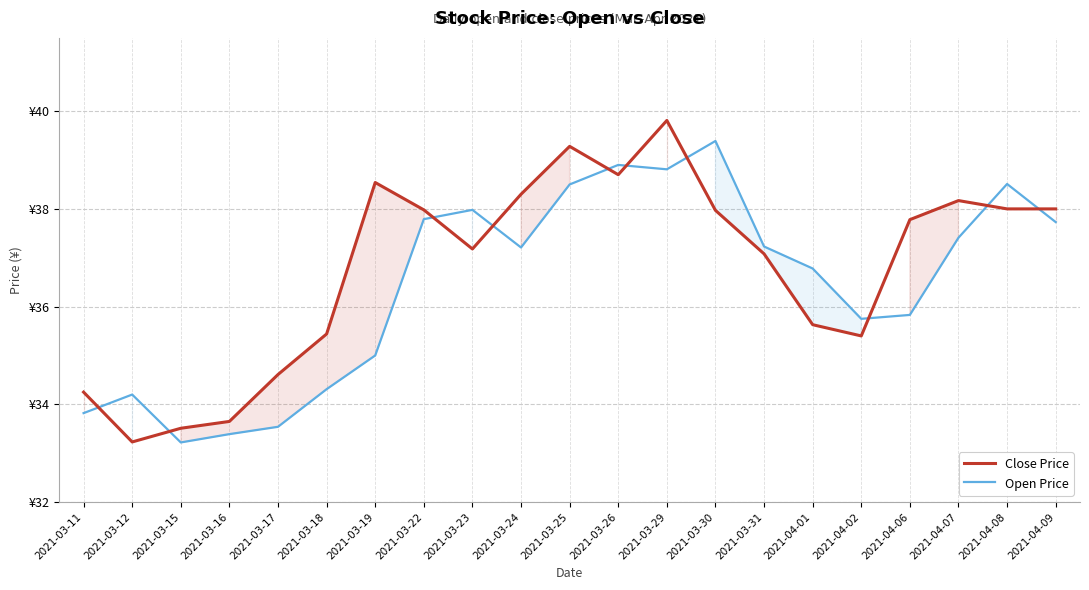

What is the highest value of the Close Price series?

39.8